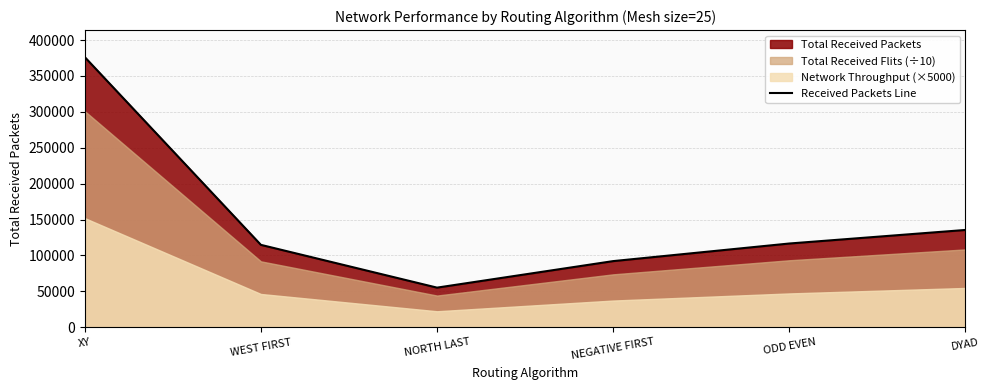

Rank the categories by value from highest to lowest.

XY, DYAD, ODD EVEN, WEST FIRST, NEGATIVE FIRST, NORTH LAST